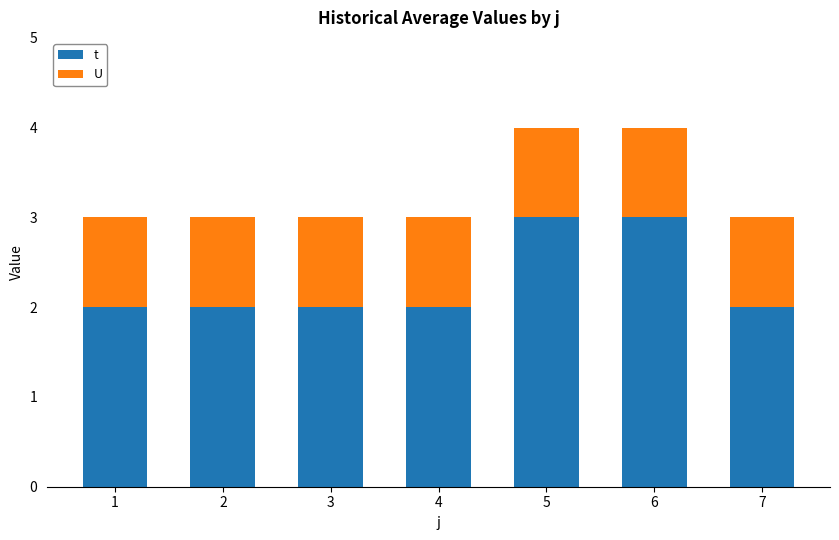

What is the average value of the t series?

2